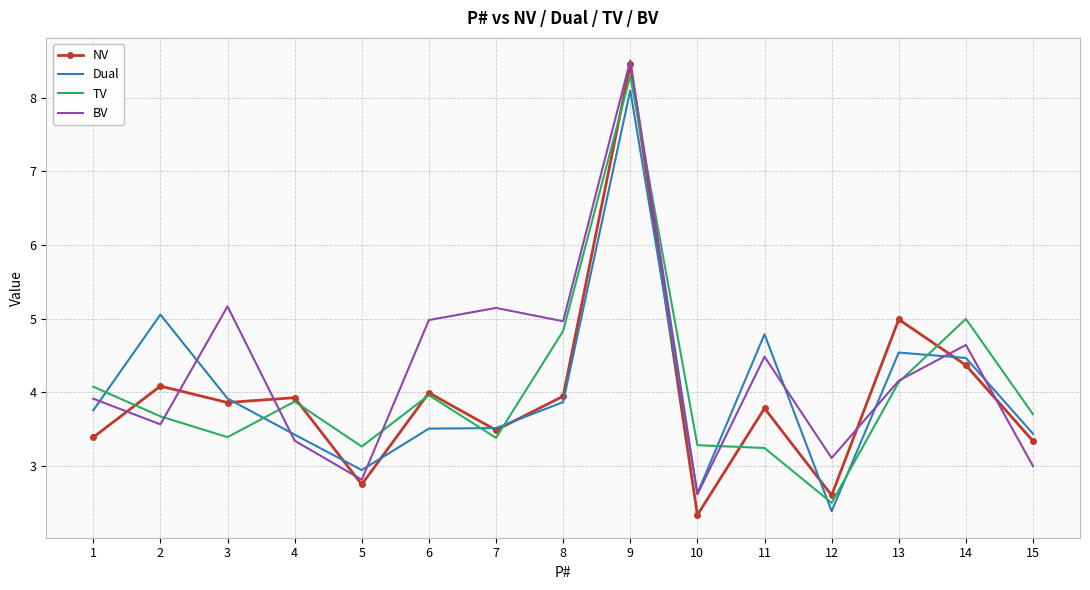

At which category is the sum across all series the highest?

9